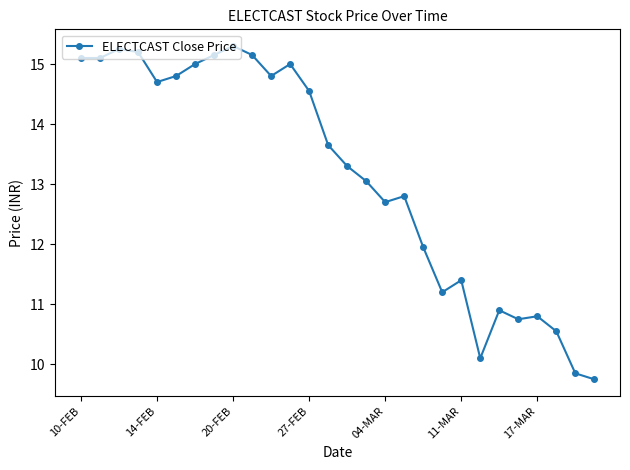

What is the value of the 1st point from the left?

15.1